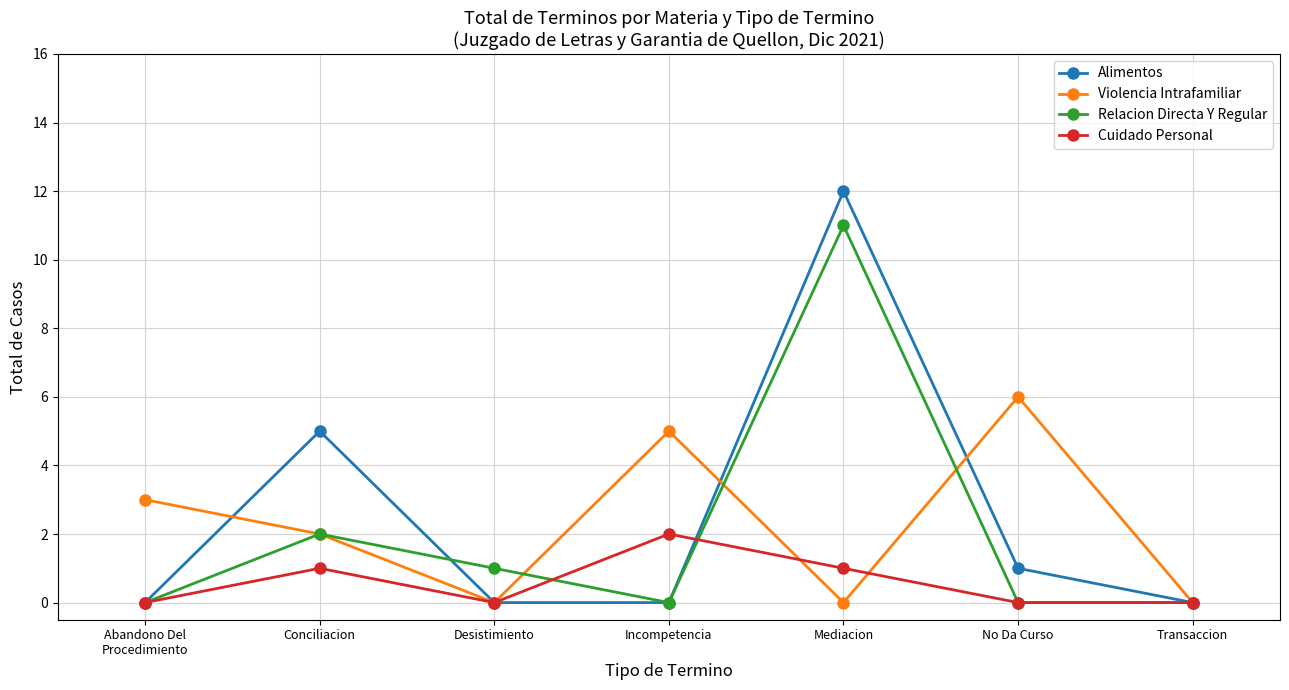

Reading right to left, transcribe all the data shown in this chart.

Alimentos: 0	1	12	0	0	5	0
Violencia Intrafamiliar: 0	6	0	5	0	2	3
Relacion Directa Y Regular: 0	0	11	0	1	2	0
Cuidado Personal: 0	0	1	2	0	1	0